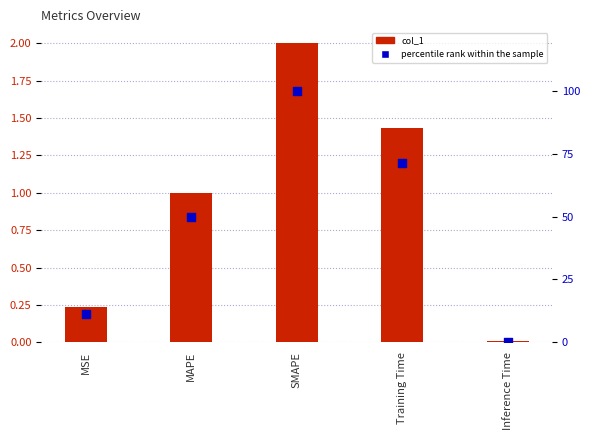

What is the total value across all series at SMAPE?

102.0